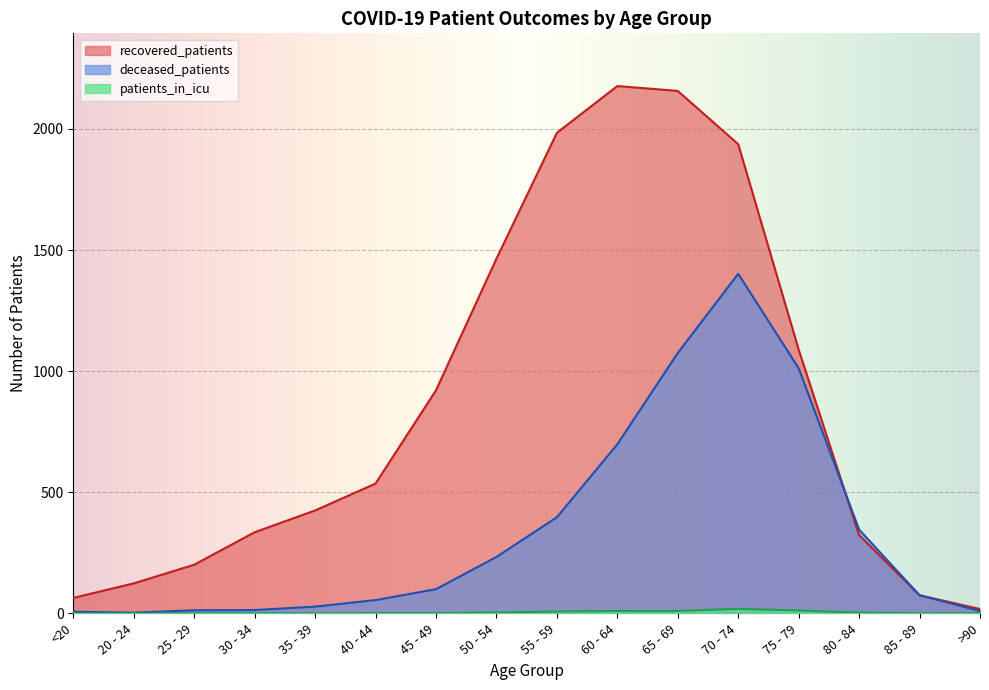

How many lines are shown in the chart?

3